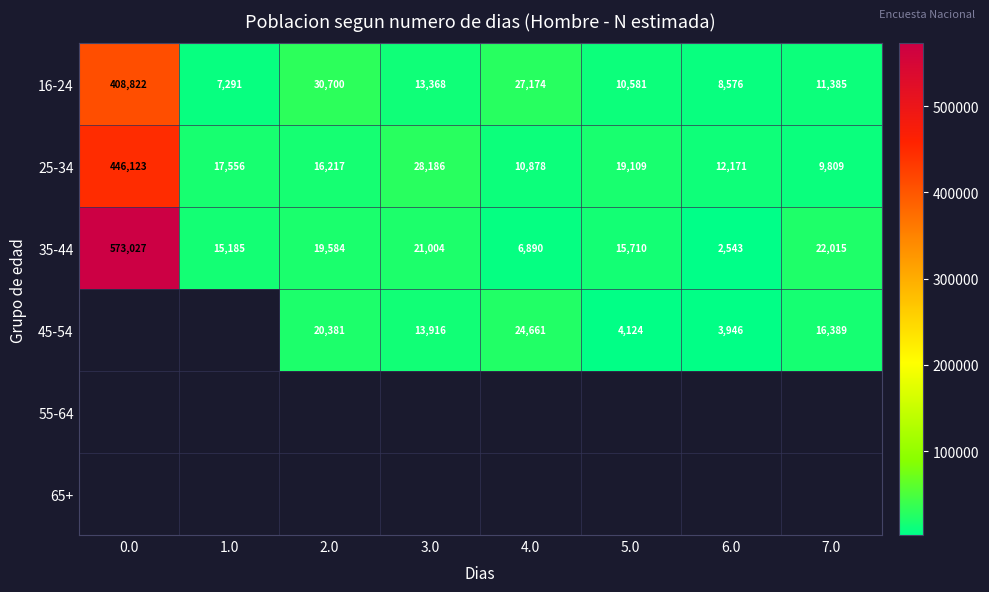

Which category has the lowest value across all series?

6.0